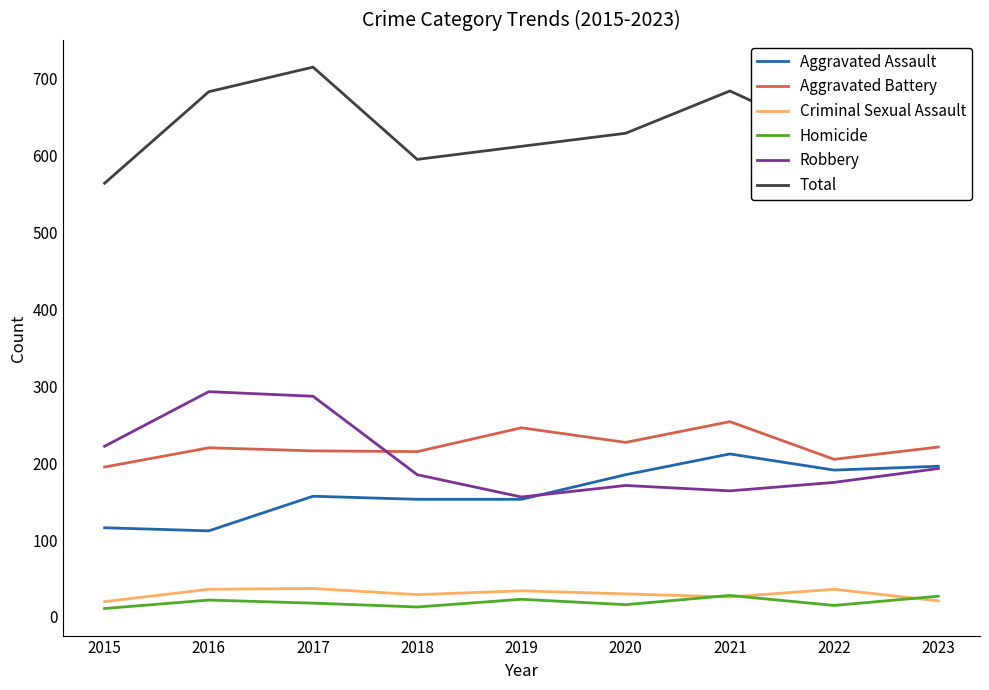

Is the value of Aggravated Battery at 2021 greater than the value of Homicide at 2023?

Yes